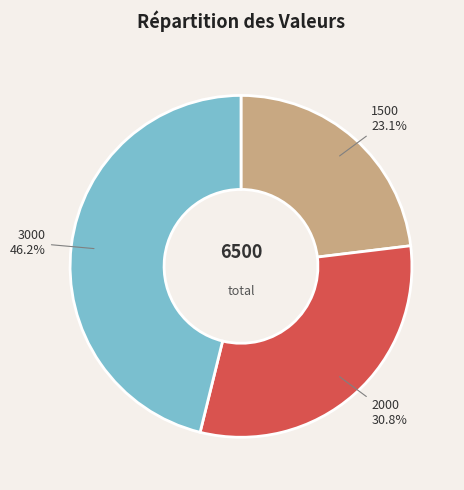

How many segments does this pie chart have?

3